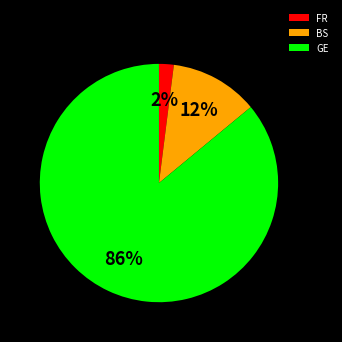

Which has a higher value, BS or GE?

GE